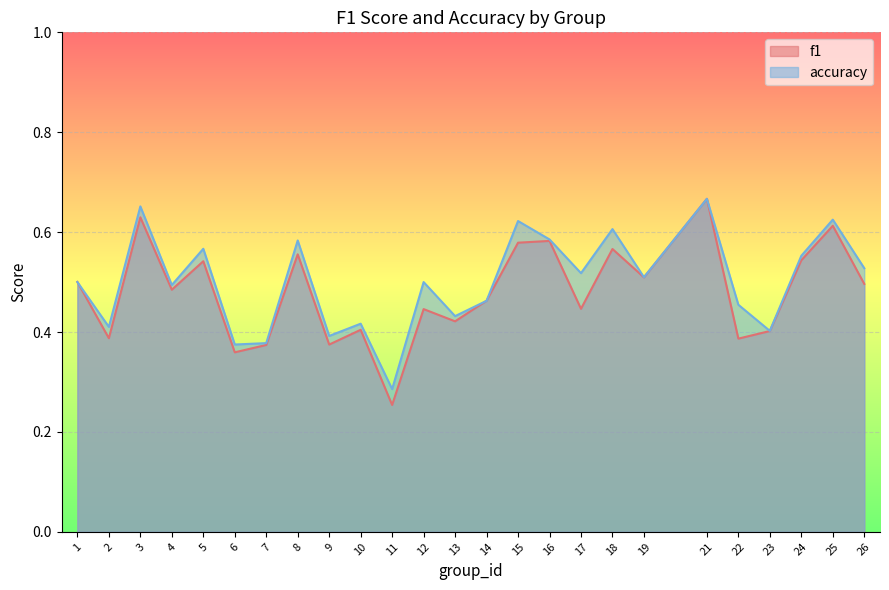

Between 3 and 6, which series saw the biggest shift?

accuracy